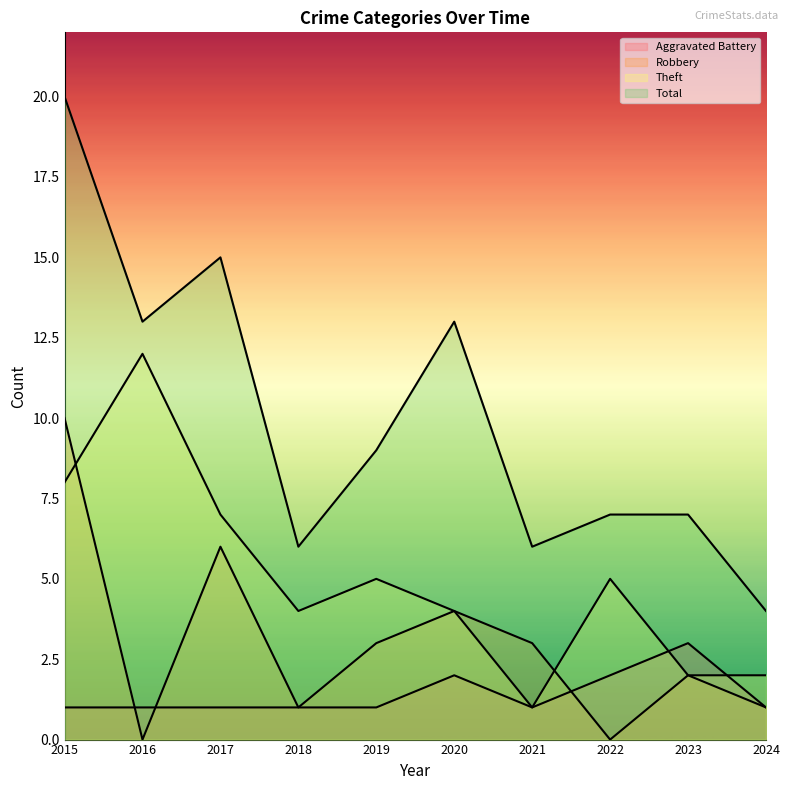

What value does the Total series have at 2021, to the nearest 10?

10